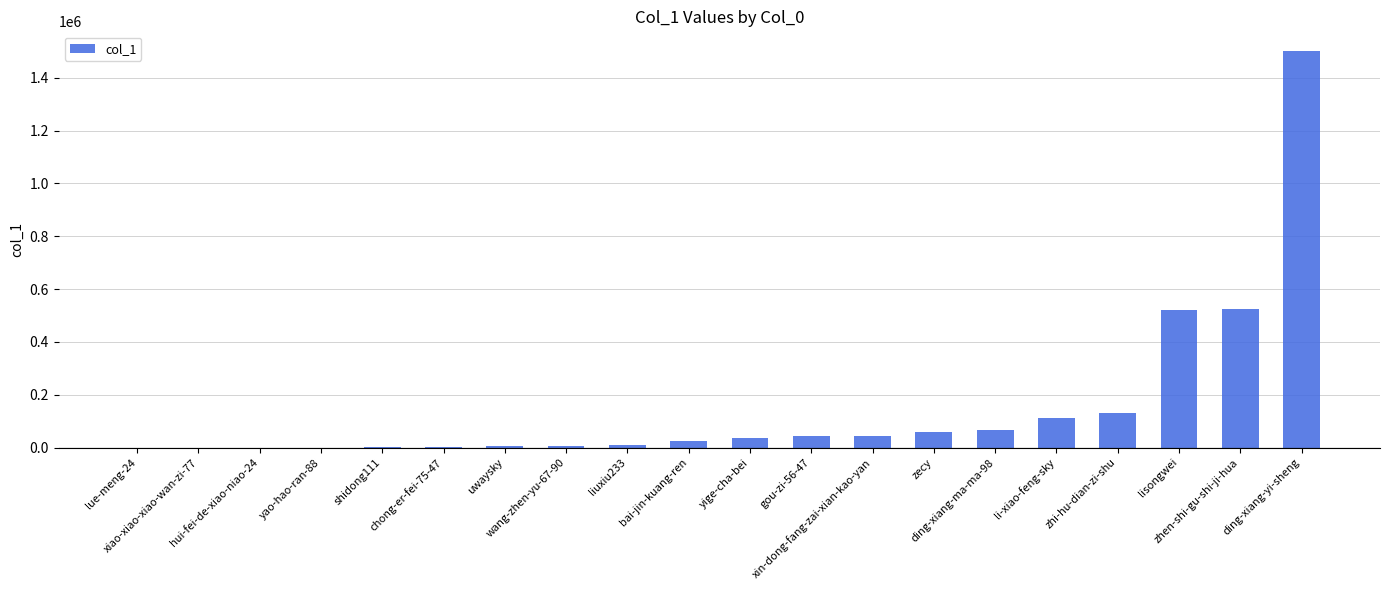

What is the sum of all values?

3090463